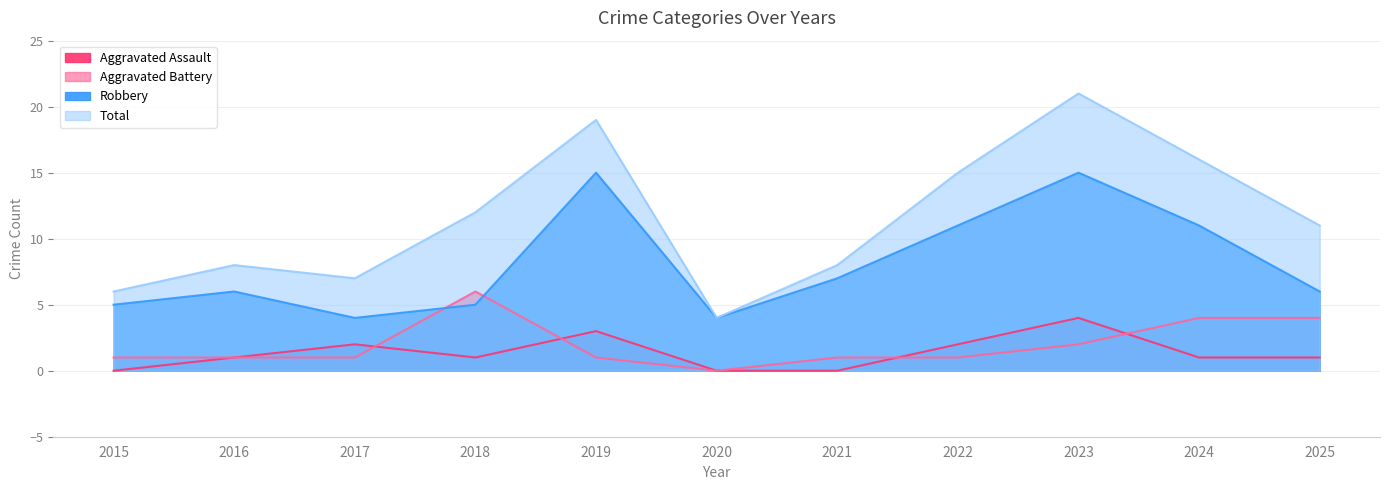

Is the value of Aggravated Battery at 2023 greater than the value of Robbery at 2016?

No